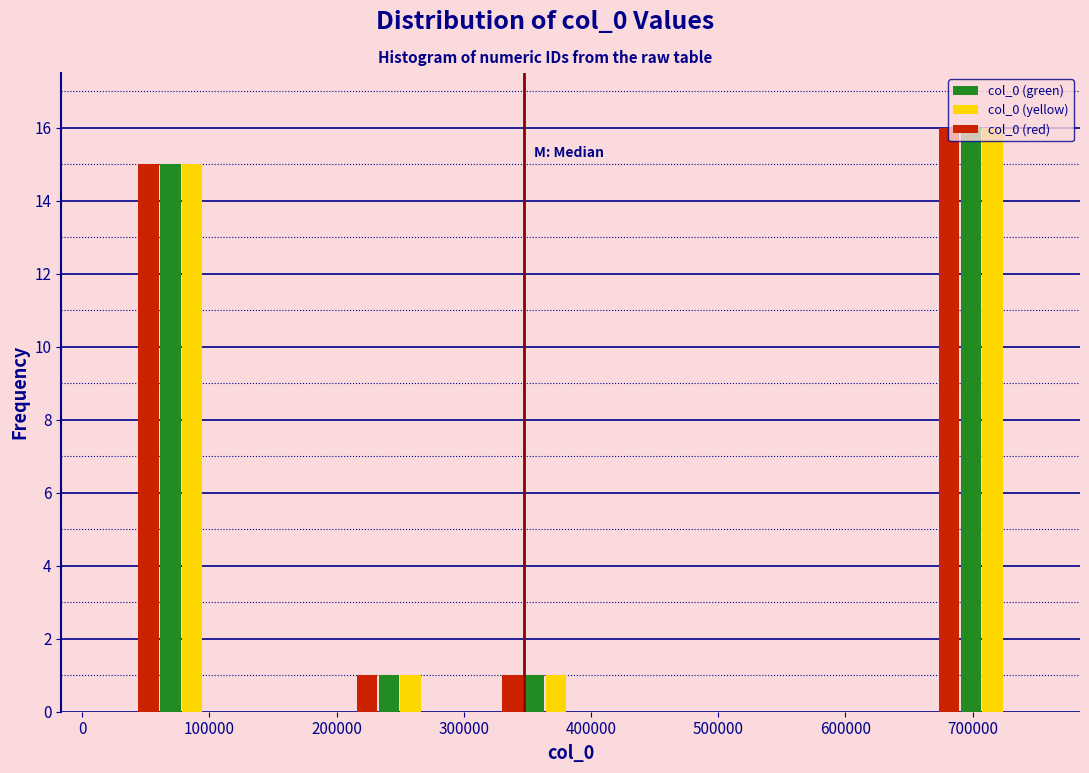

In the col_0 (green) series, which range on the x-axis has the tallest bar?

670000 to 730000